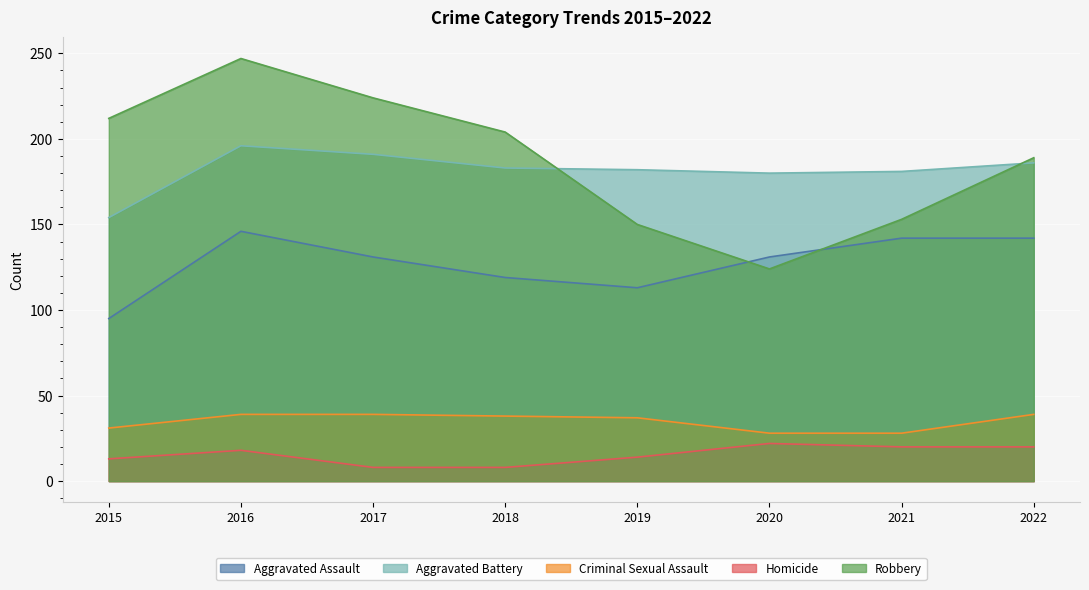

Where is Aggravated Battery nearest to the value 175?

2020